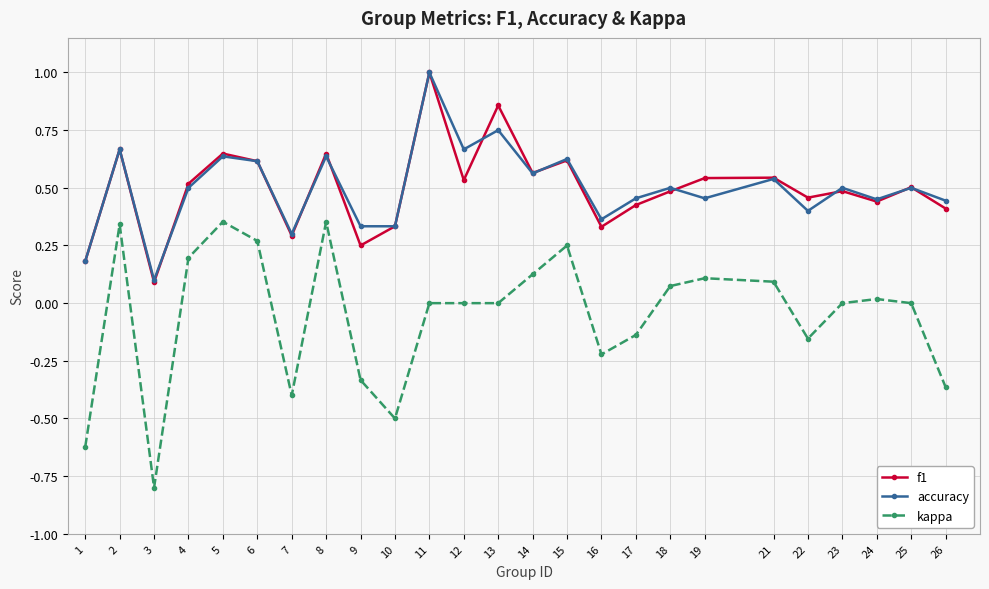

Is the value of f1 at 1 greater than the value of kappa at 11?

Yes